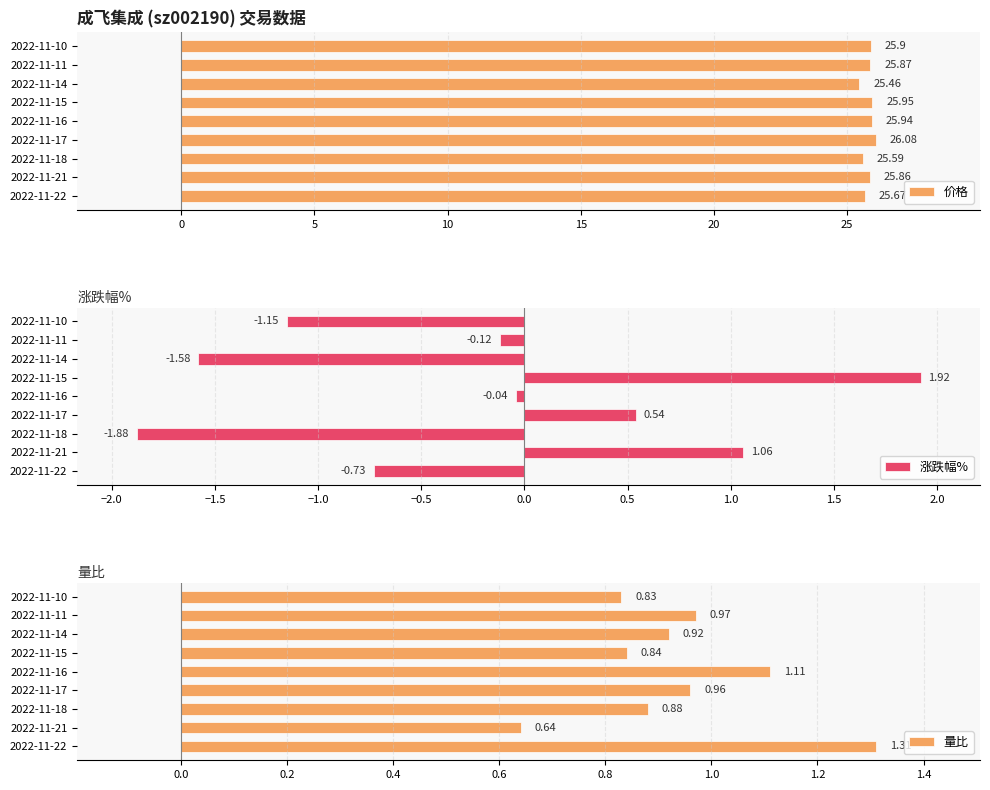

List the labels in order of 量比 value, largest first.

2022-11-22, 2022-11-16, 2022-11-11, 2022-11-17, 2022-11-14, 2022-11-18, 2022-11-15, 2022-11-10, 2022-11-21